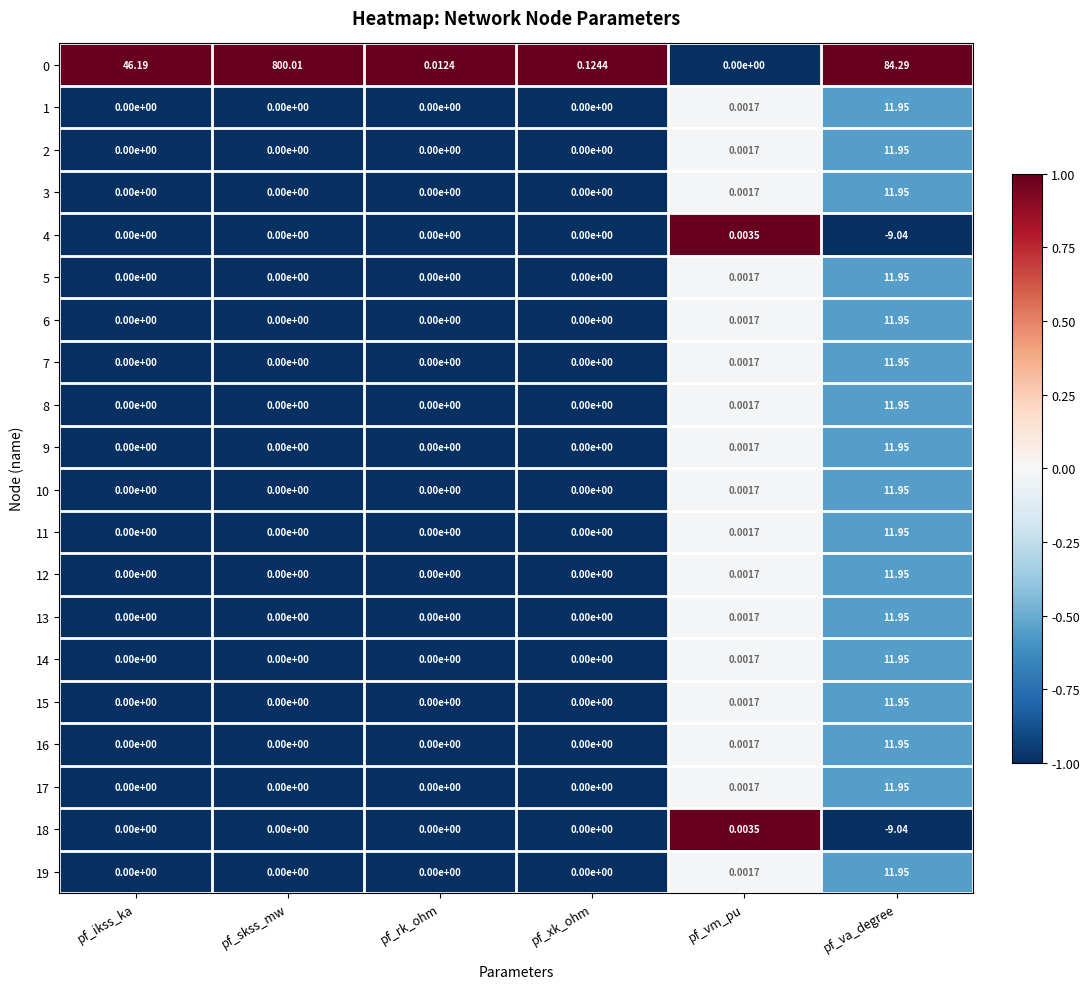

Is the value of 3 at pf_xk_ohm greater than the value of 4 at pf_vm_pu?

No